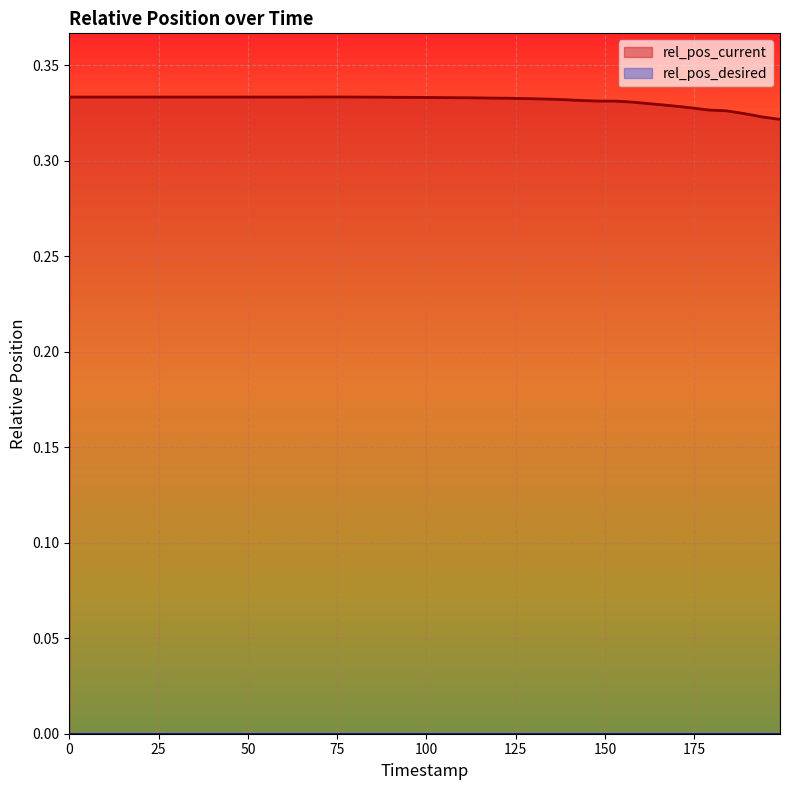

Which series has the largest total across all categories?

rel_pos_current